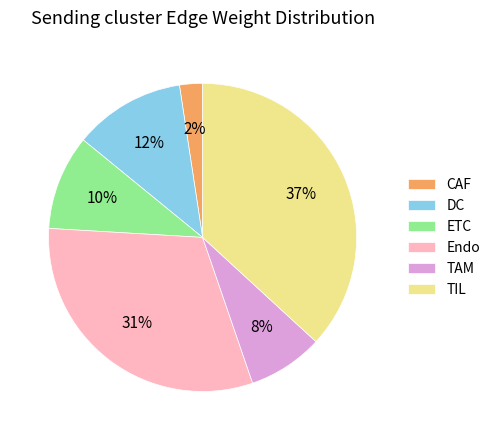

Does CAF represent more than half of the total?

No